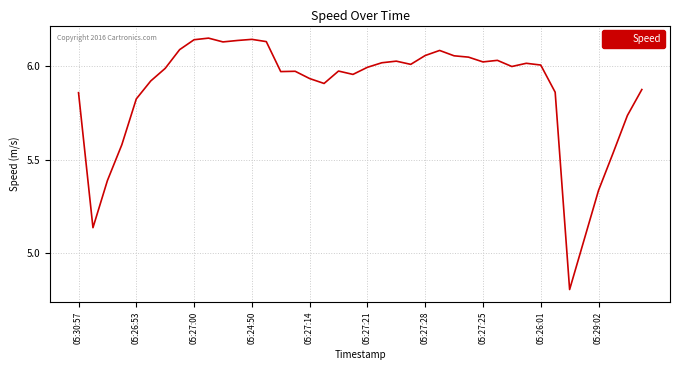

What is the difference between the maximum and minimum values?

1.3